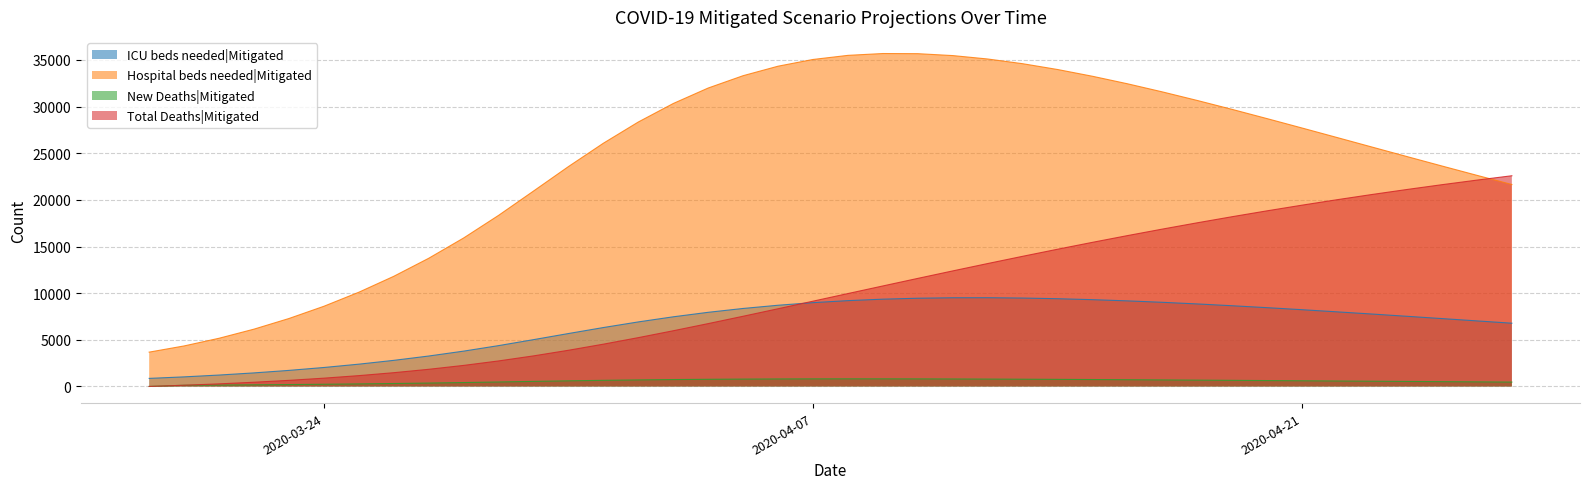

How many lines are shown in the chart?

4